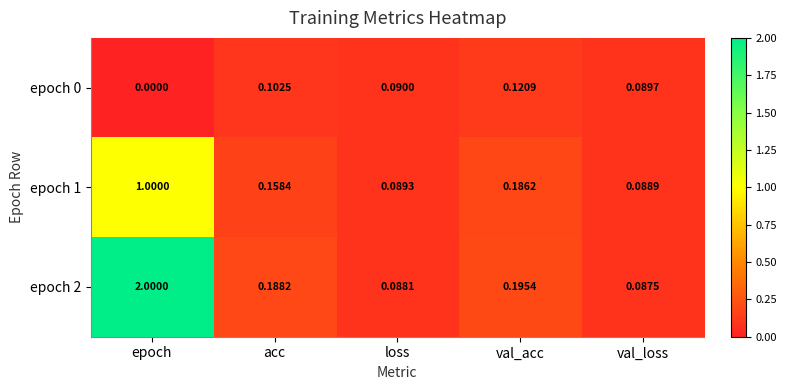

At which category does the chart reach its minimum across all series?

epoch